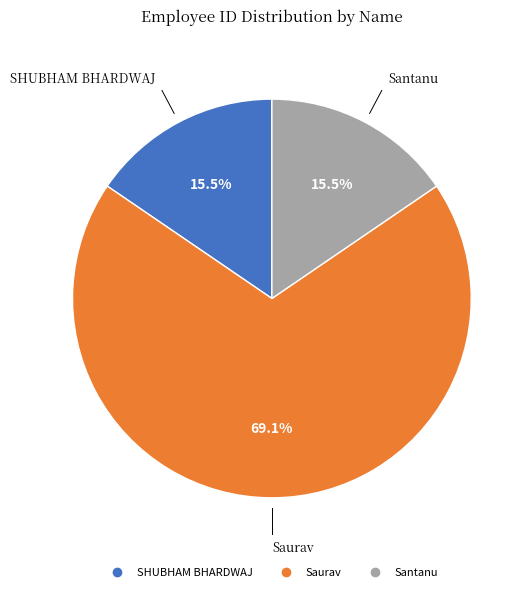

Is there a majority slice in this chart?

Yes